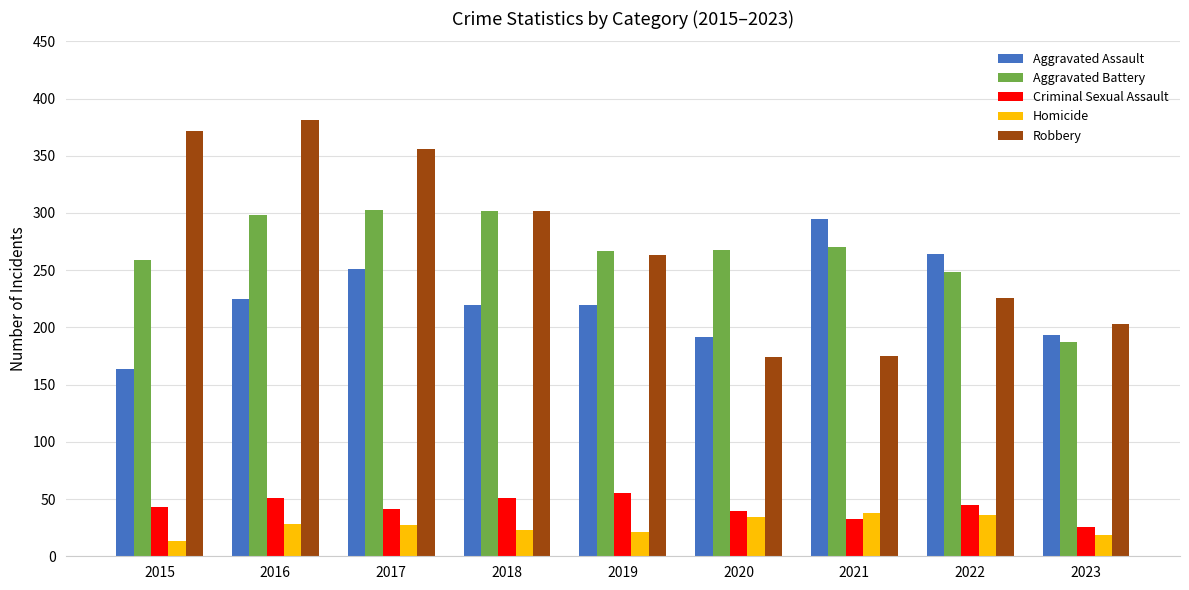

Where does the Aggravated Assault series first go above 220?

2016